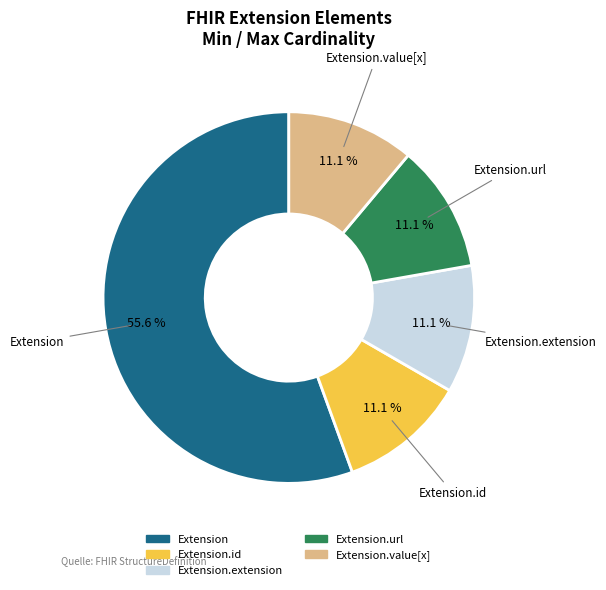

How many slices are in this pie chart?

5